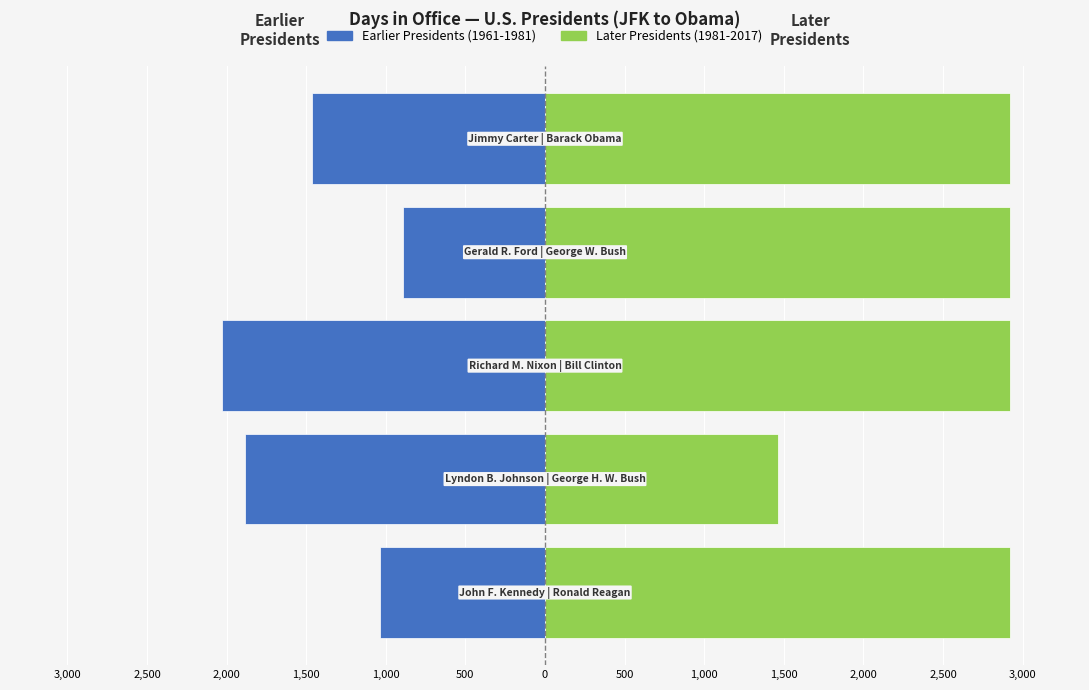

What is the lowest value of the Earlier Presidents (1961-1981) series?

-2027